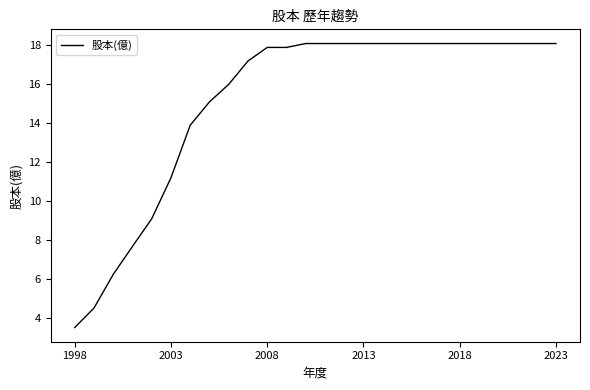

What is the greatest value displayed?

18.1